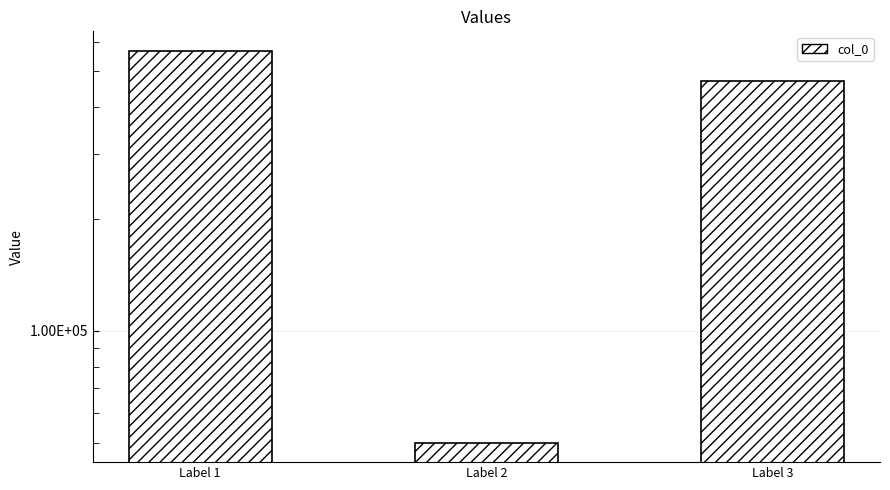

How many values are between 49986 and 566973?

3